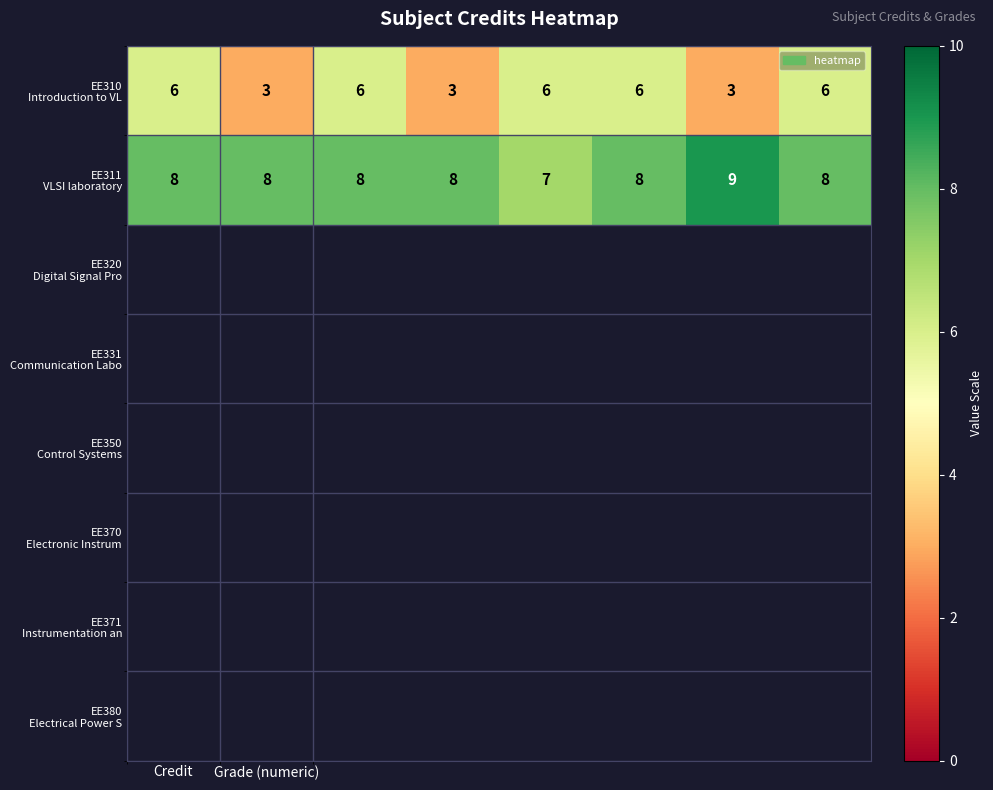

Count the number of data series in this chart.

2